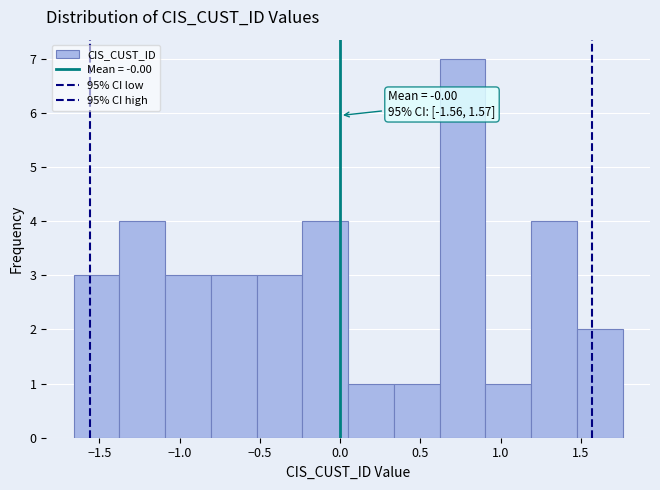

Over which range of the x-axis is the bar tallest?

0.60 to 0.90